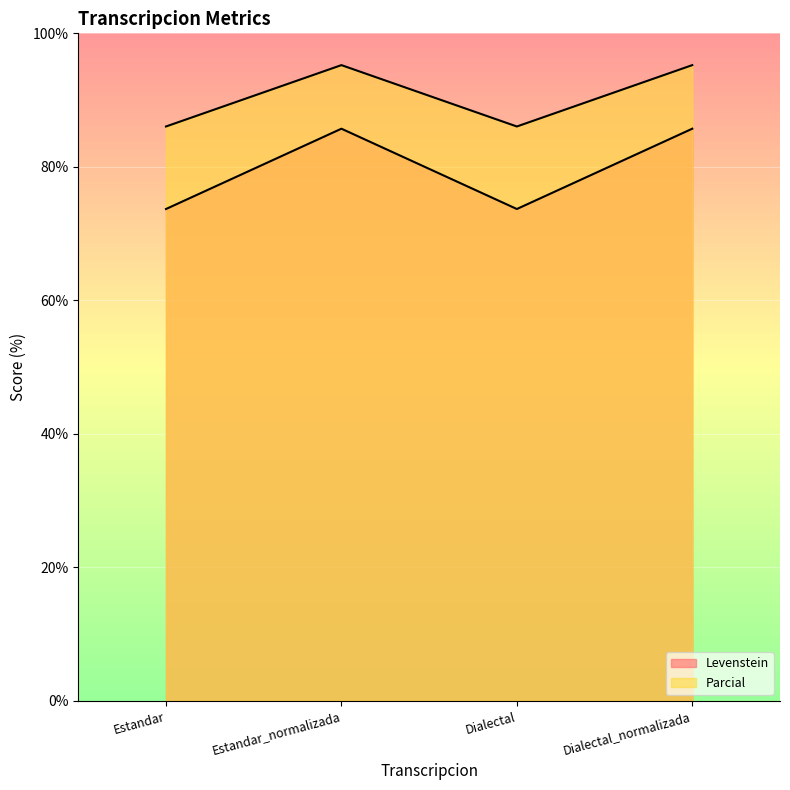

What is the difference between the highest and lowest values at Estandar?

12.4